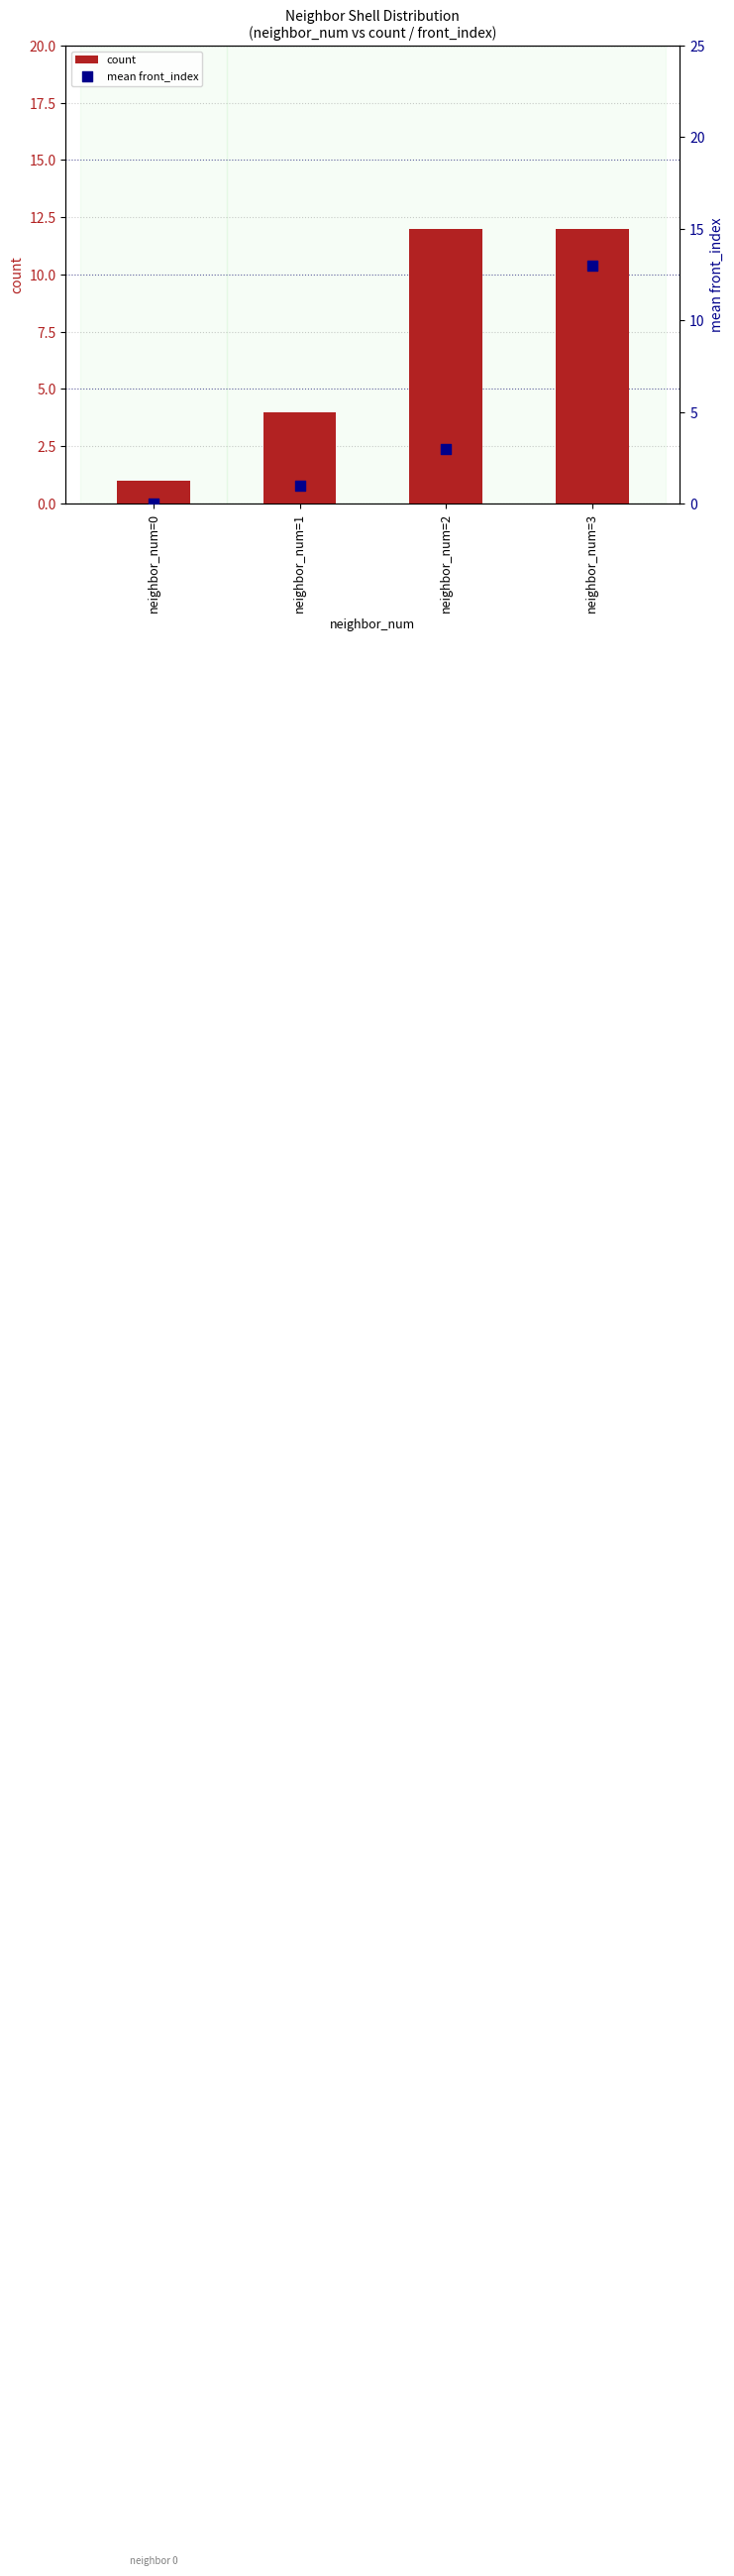

What are all the series names shown in the legend?

count, mean front_index